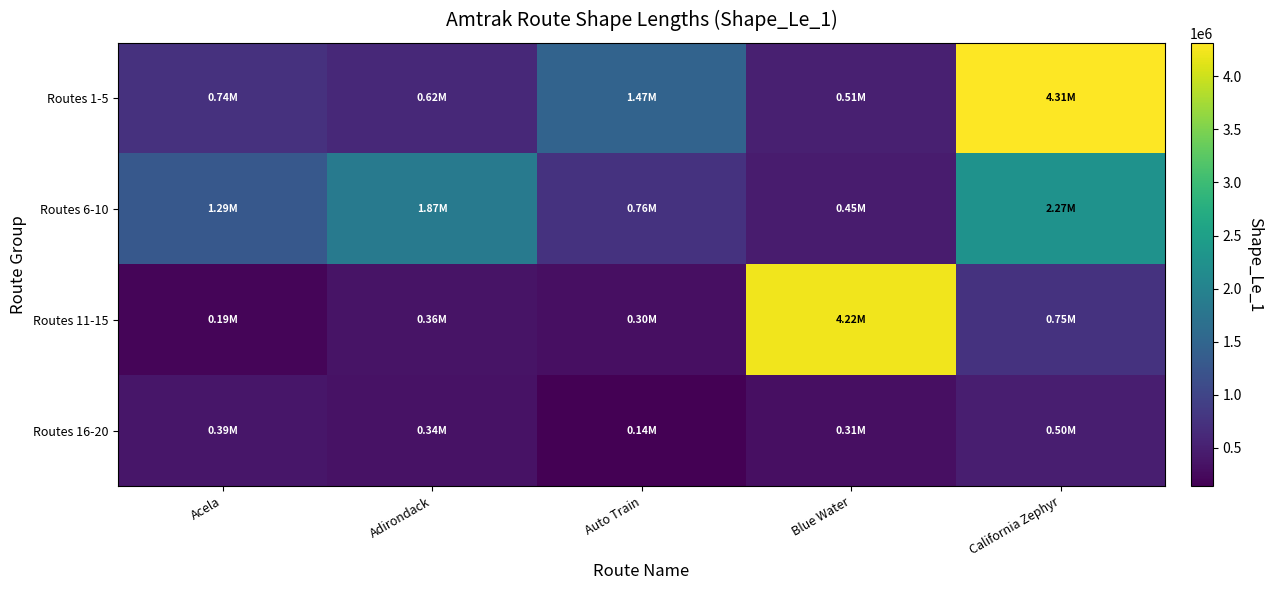

Between Blue Water and Acela, which is larger?

Acela